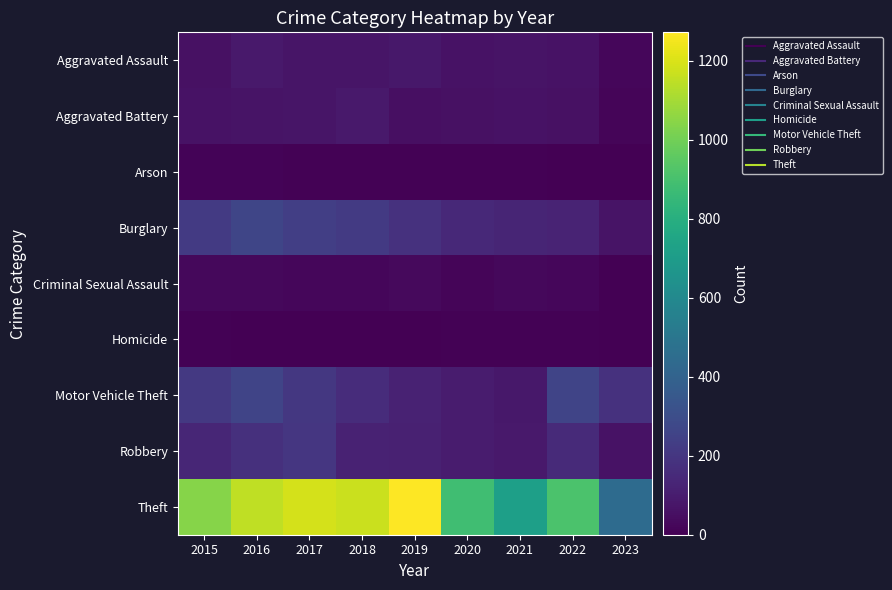

At 2022, list the series in order from smallest to largest.

Arson, Homicide, Criminal Sexual Assault, Aggravated Battery, Aggravated Assault, Burglary, Robbery, Motor Vehicle Theft, Theft